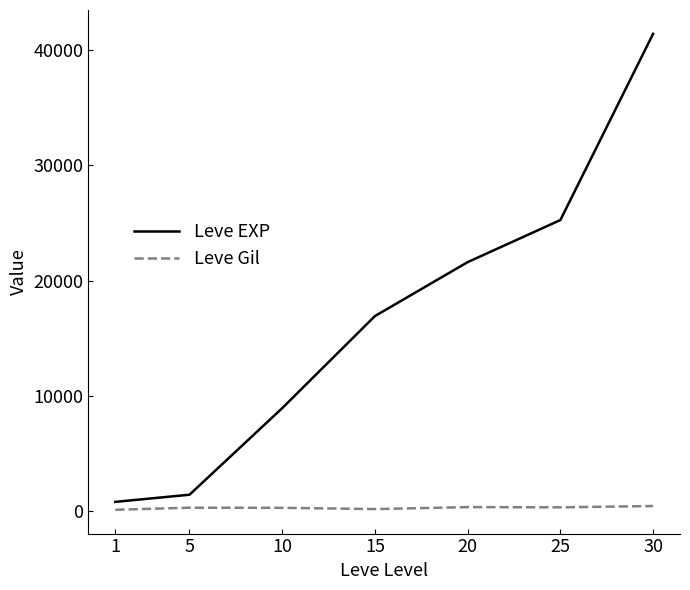

True or false: Leve EXP and Leve Gil cross at least once.

False